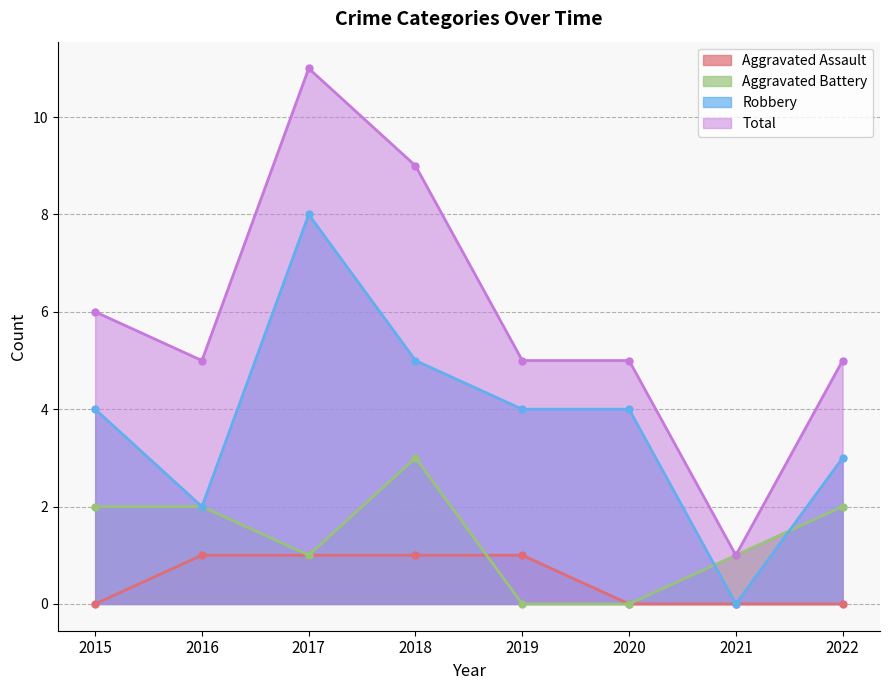

At which category does the chart reach its peak across all series?

2017